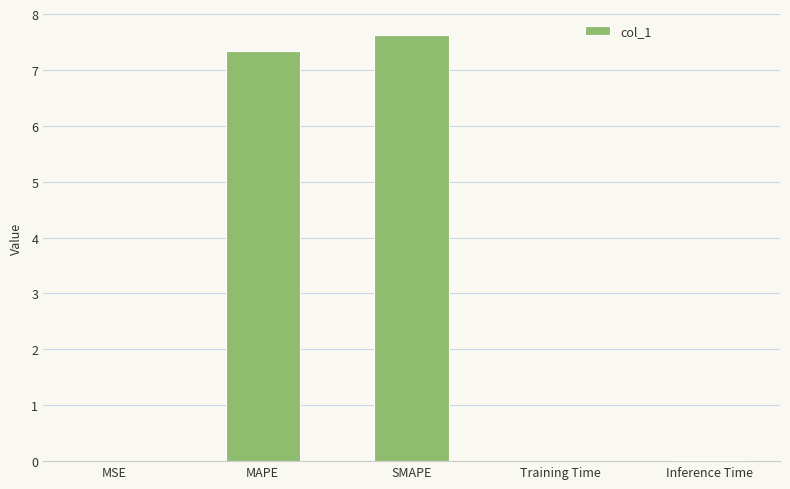

What is the greatest value displayed?

7.6